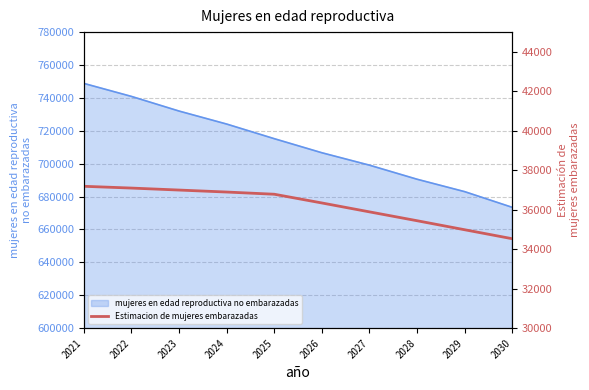

True or false: the data shows 36998.0 at 2023.

True